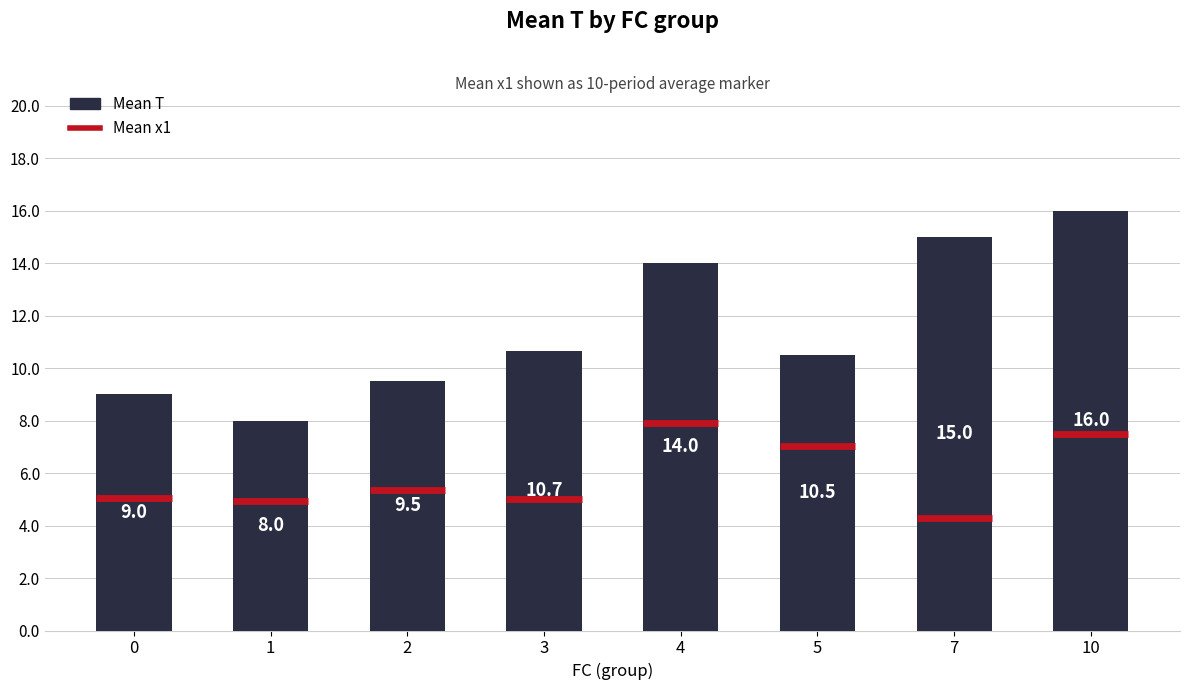

Where does the data first go above 10?

3